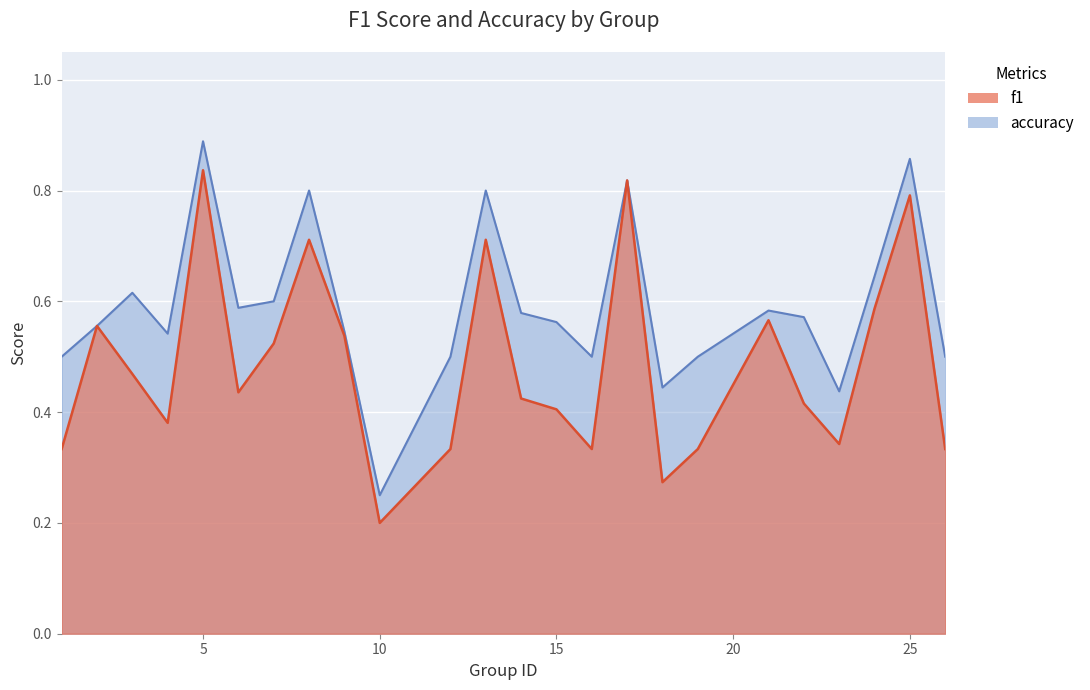

Which category has the highest value in the f1 series?

5